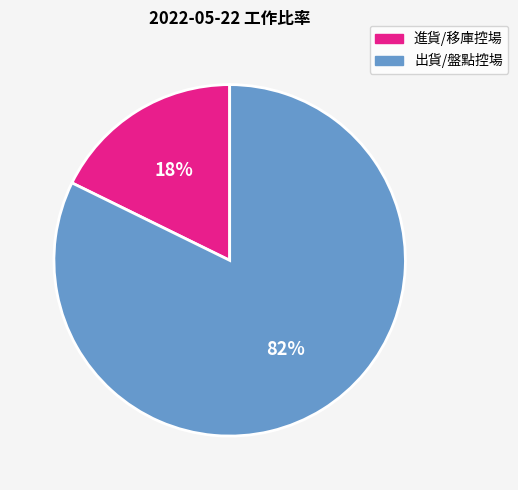

To the nearest percent, what is the average slice percentage?

50%